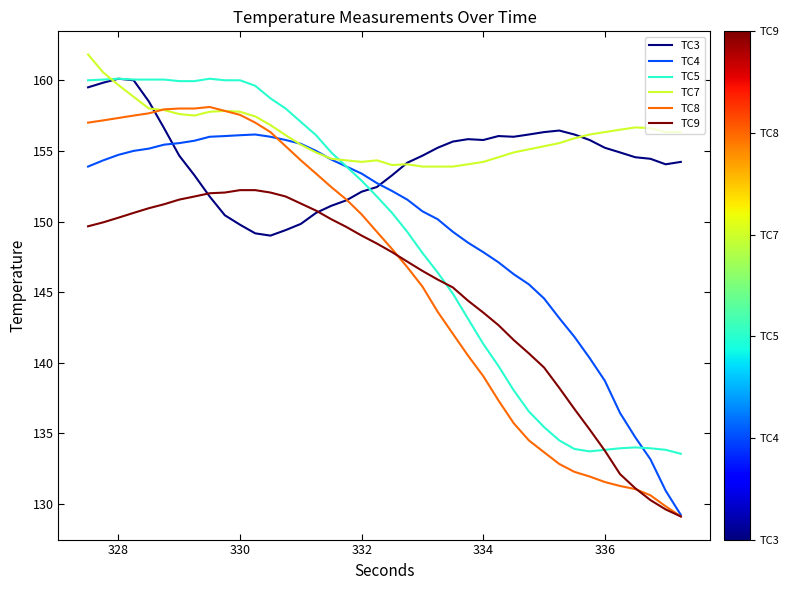

What is the minimum value shown in the chart?

129.1